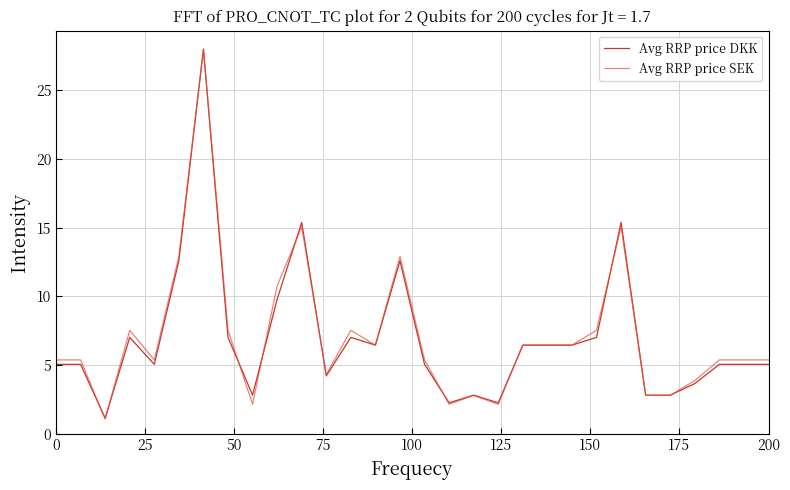

What is the smallest value displayed?

1.1